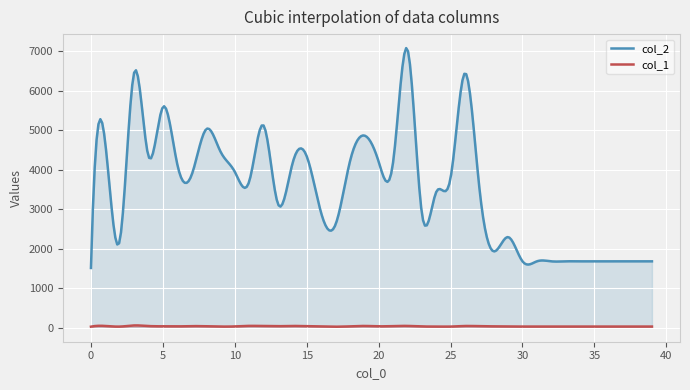

What is the minimum value shown in the chart?

26.0